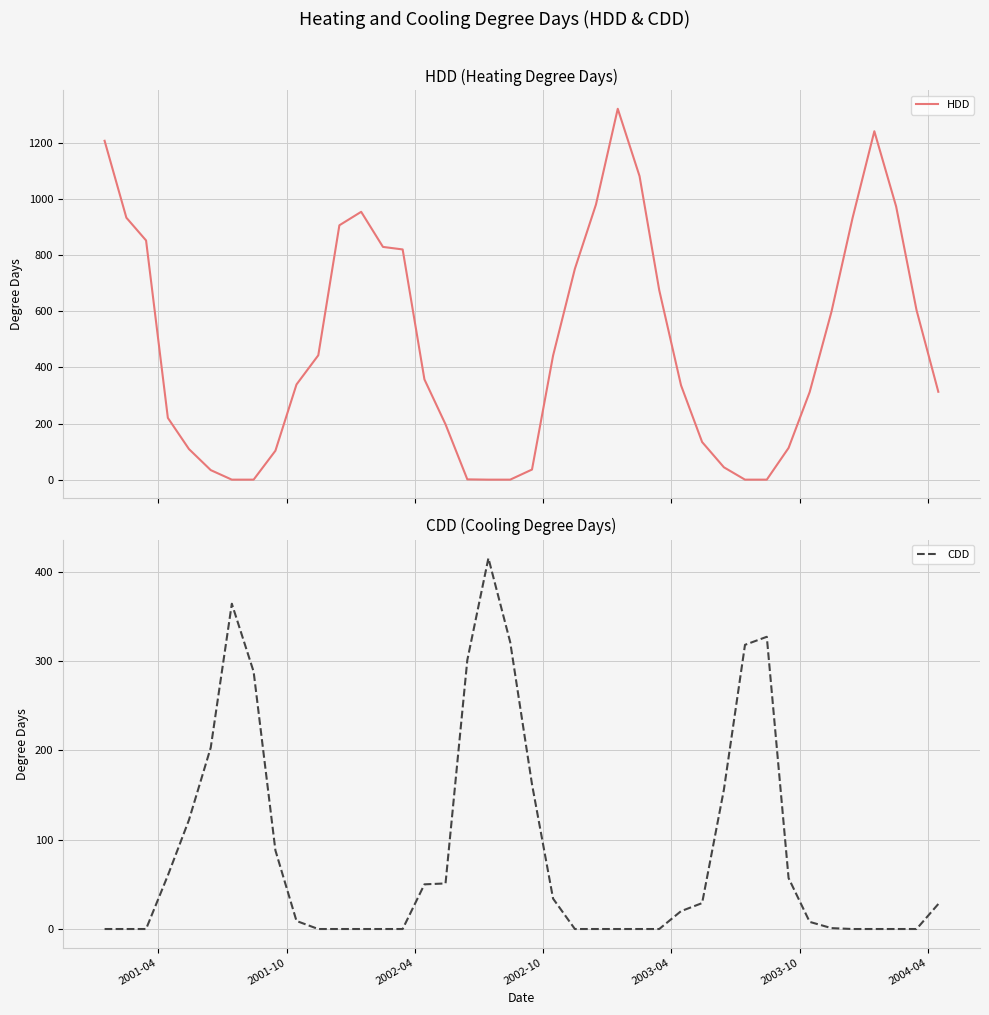

True or false: CDD has more than 1 interior local peaks.

True